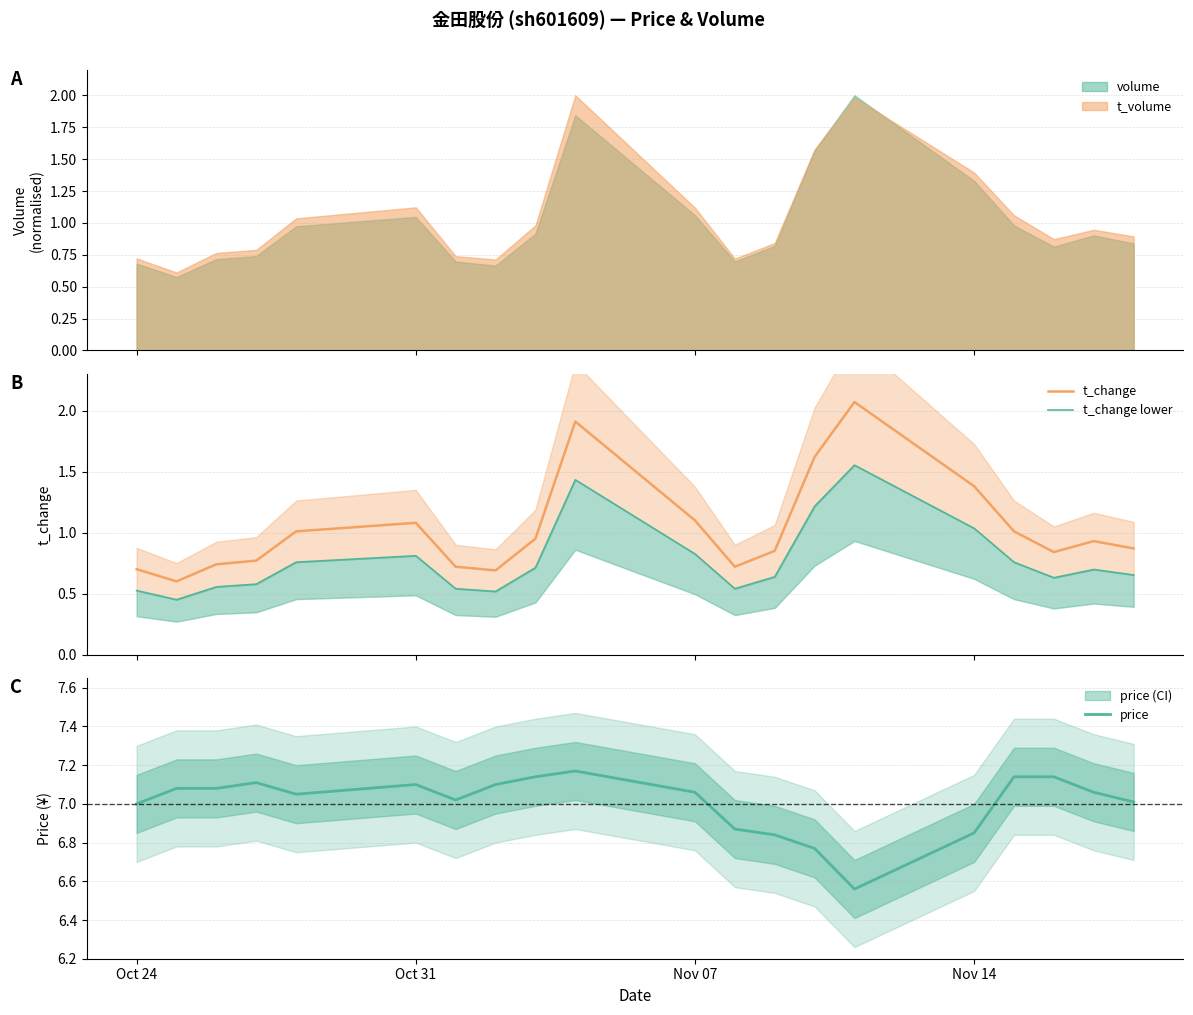

What is the sum of all t_change values?

20.6